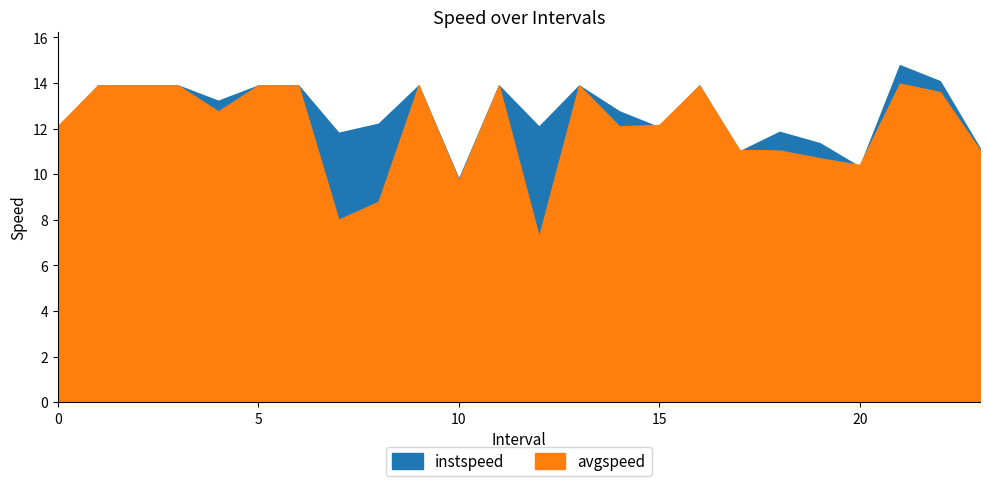

Rank the series at 5.0 from lowest to highest value.

instspeed, avgspeed